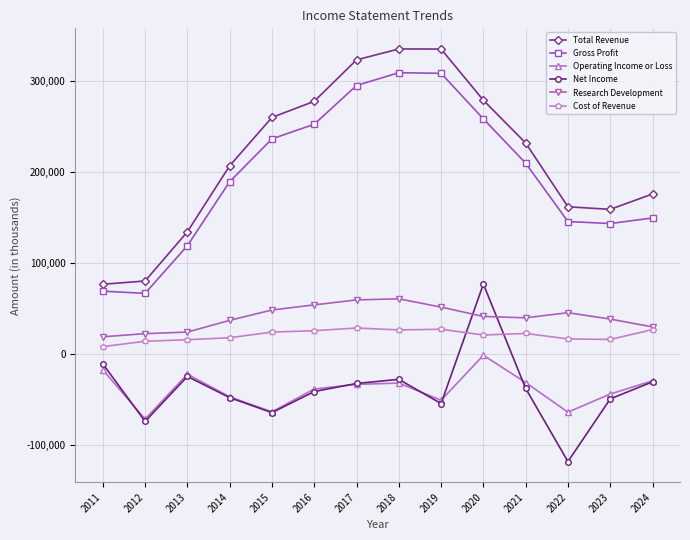

Is the value of Cost of Revenue at 2020 greater than the value of Gross Profit at 2023?

No